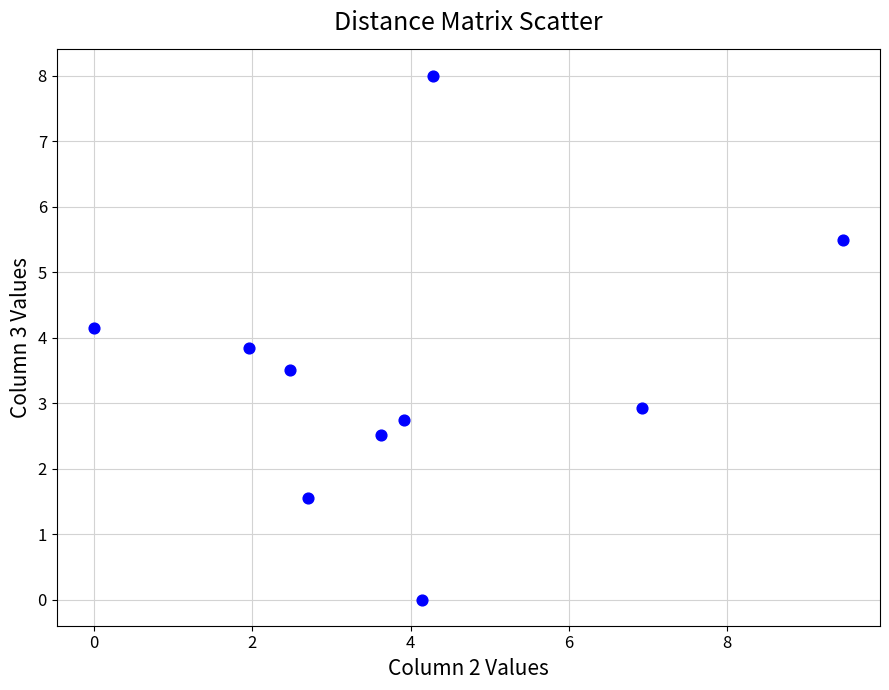

What is the average X value?

4.0